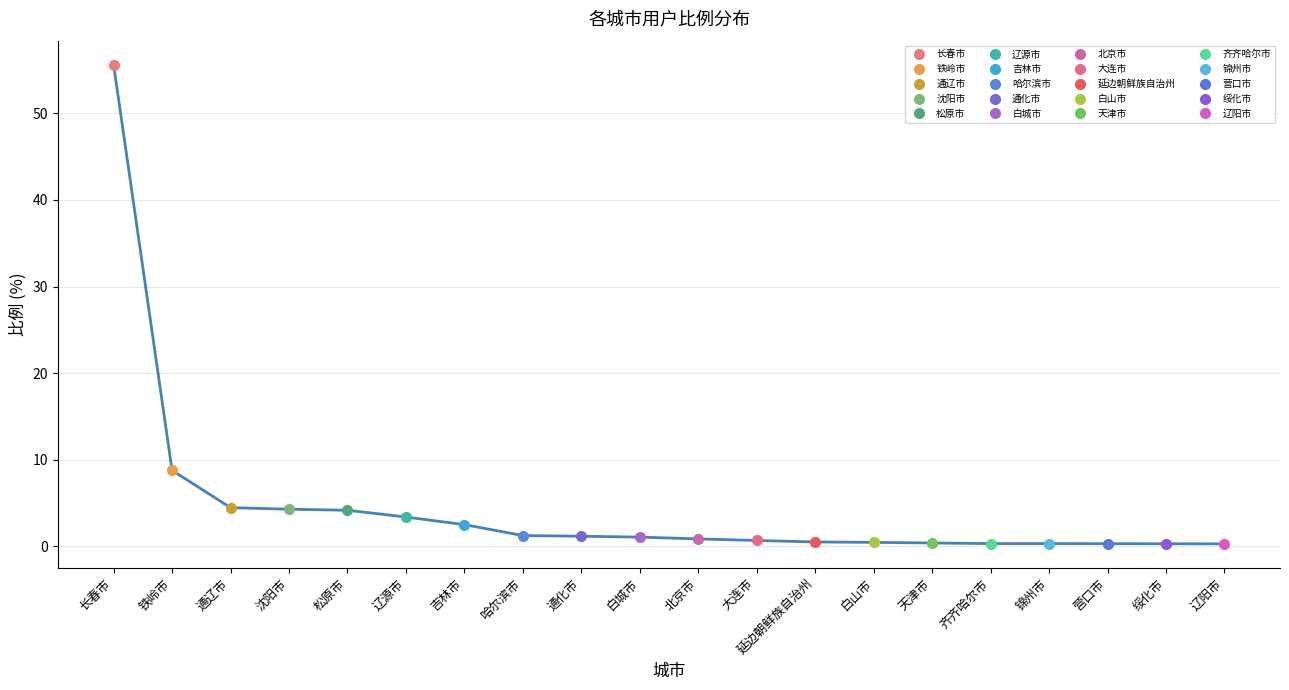

What is the approximate value at 营口市?

0.3